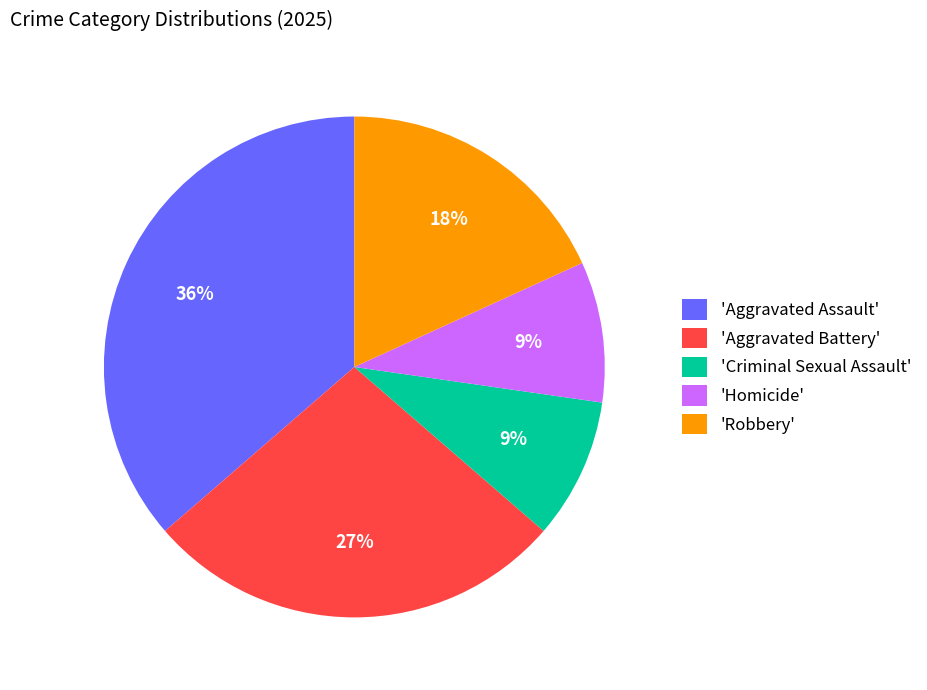

Combined, do 'Homicide' and 'Aggravated Assault' account for over 50%?

No